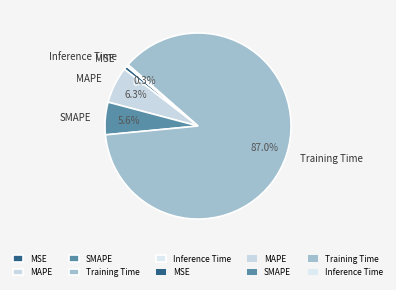

Is it true that SMAPE is 6% of the pie?

True